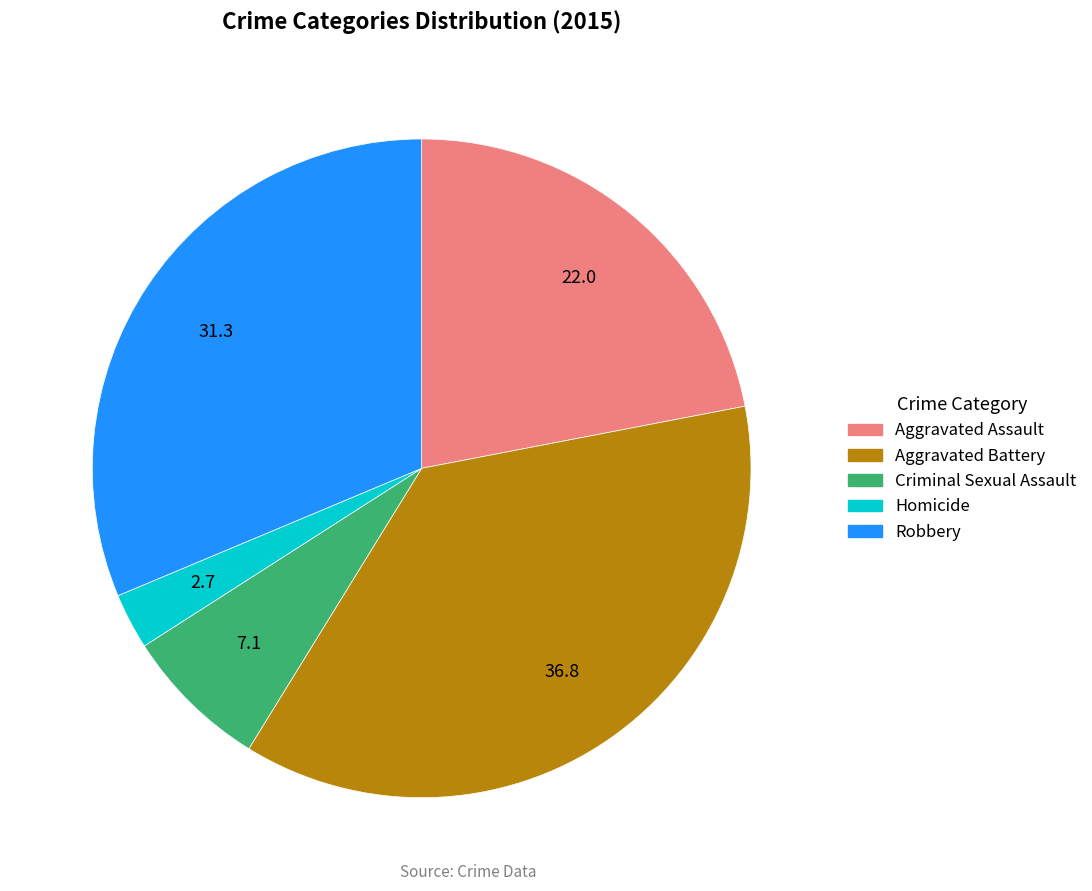

Do Homicide and Aggravated Assault together represent more than half of the pie?

No